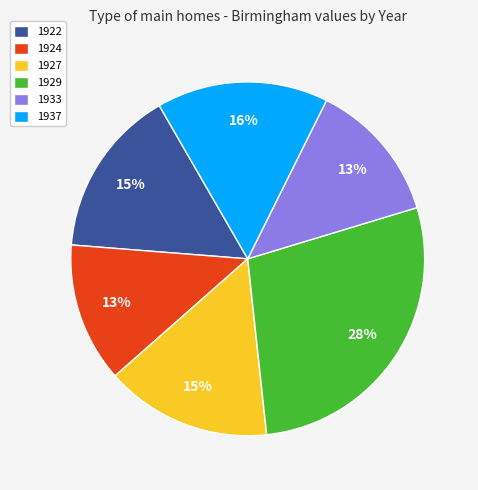

To the nearest percent, what percentage of the pie is 1937?

16%